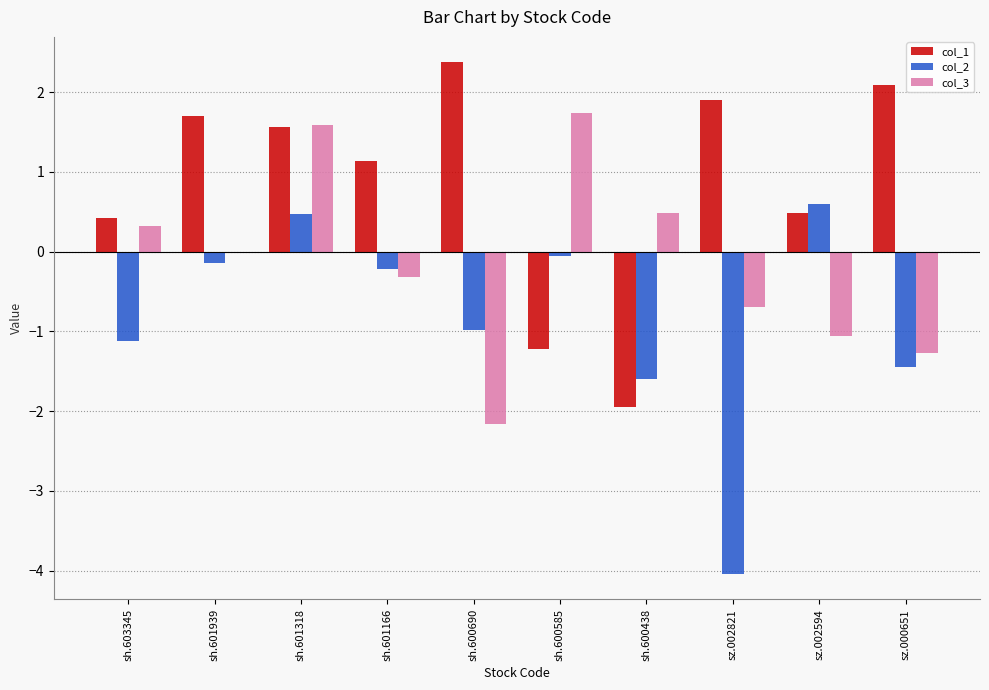

The col_3 series shows -1.1 at sz.002594. True or false?

True